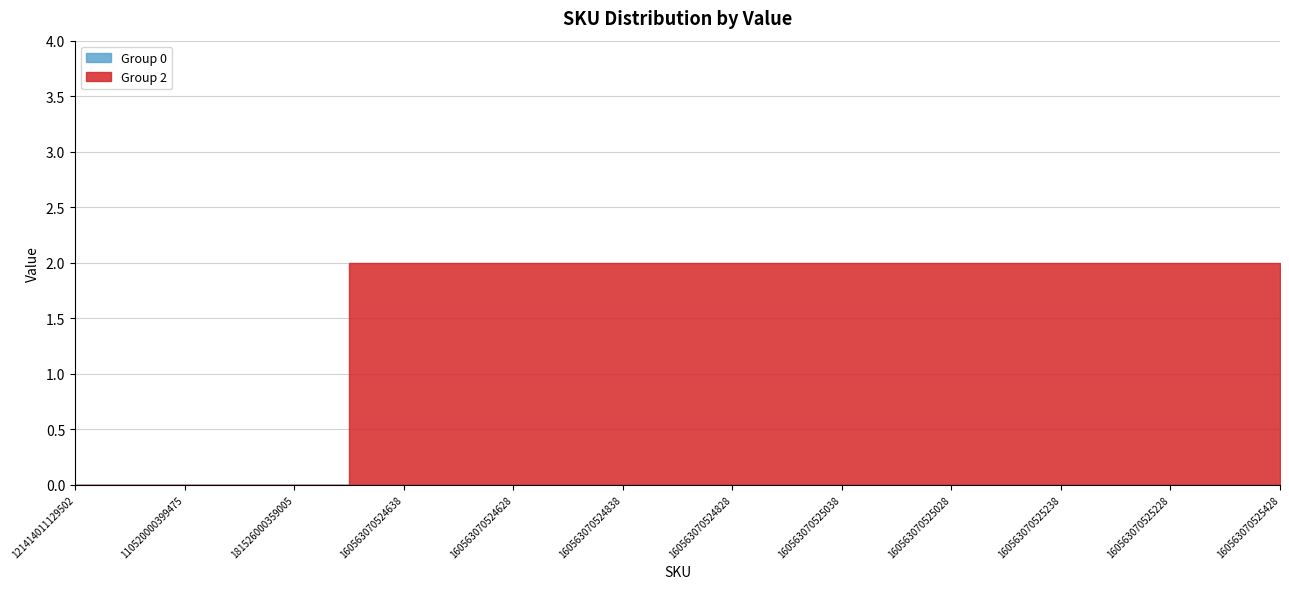

What is the total value across all series at 160563070525228?

2